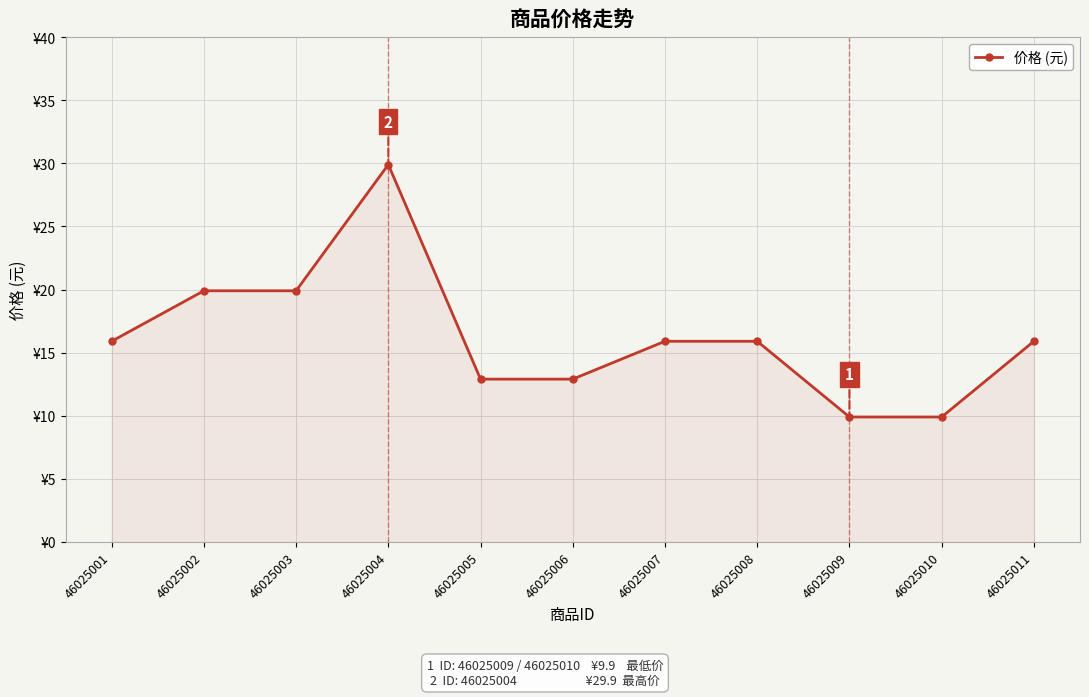

True or false: the data shows 3.7 at 46025009.

False